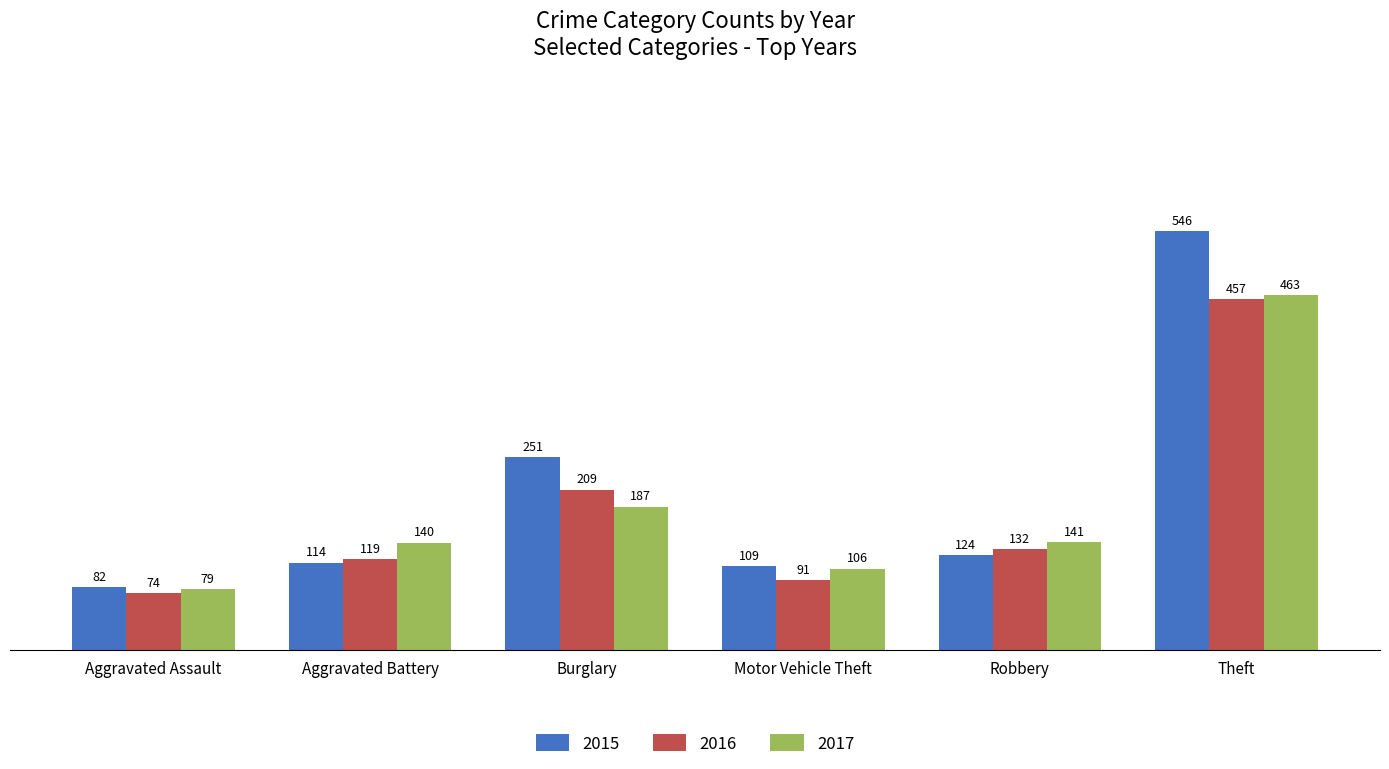

How many series are shown in this chart?

3